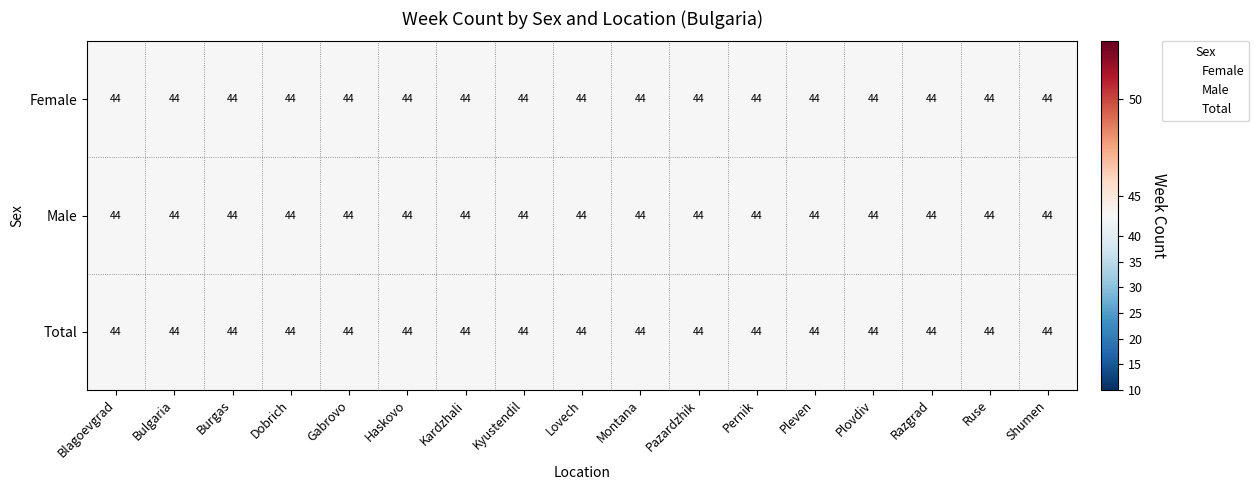

At which category is the sum across all series the highest?

Haskovo